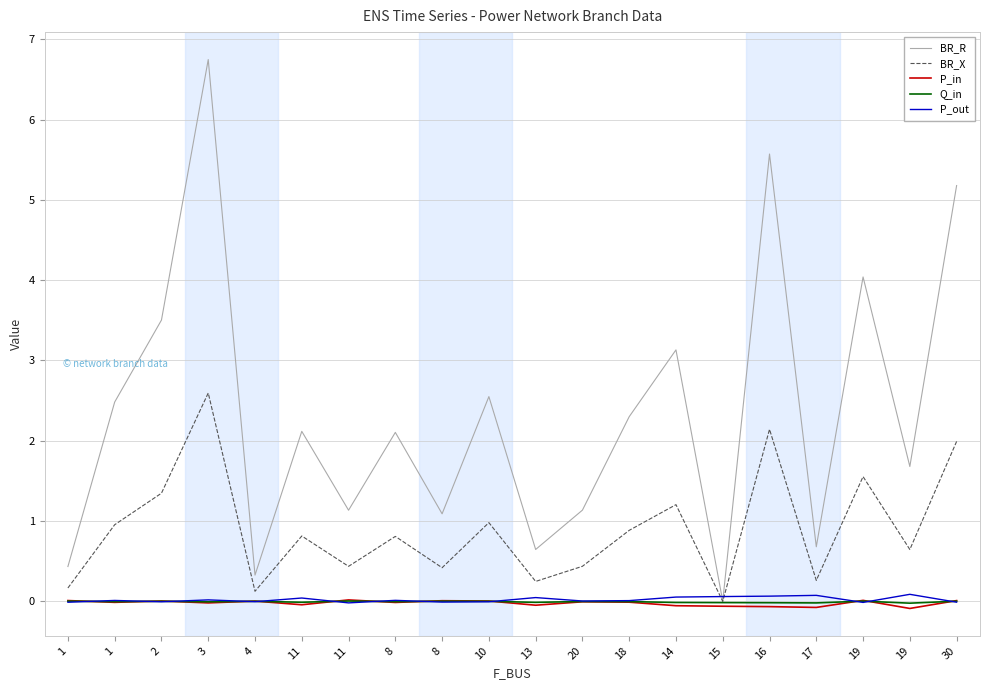

Does the chart display data point markers on the line(s)?

No